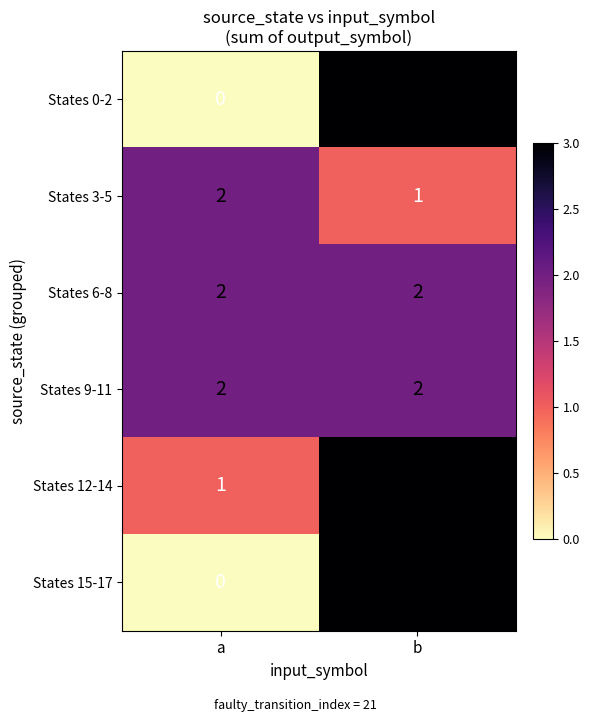

What is the total value across all series at b?

14